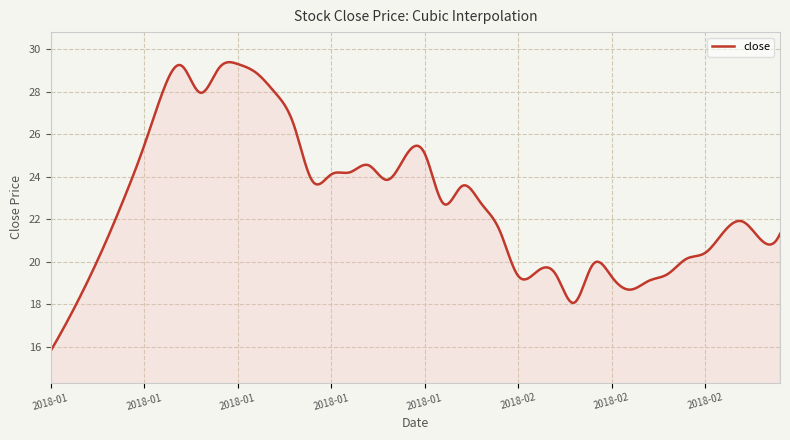

How many distinct data groups are displayed?

1